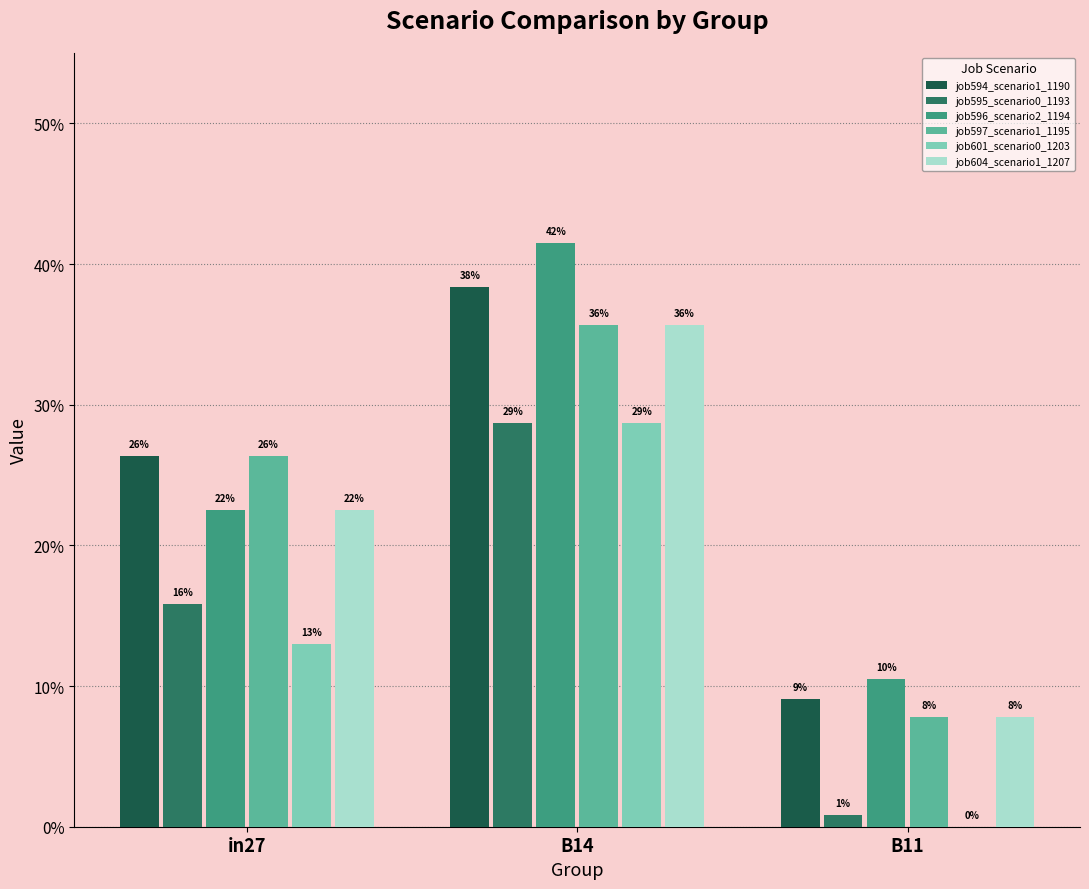

Are the bars grouped side by side (vs. stacked)?

Yes